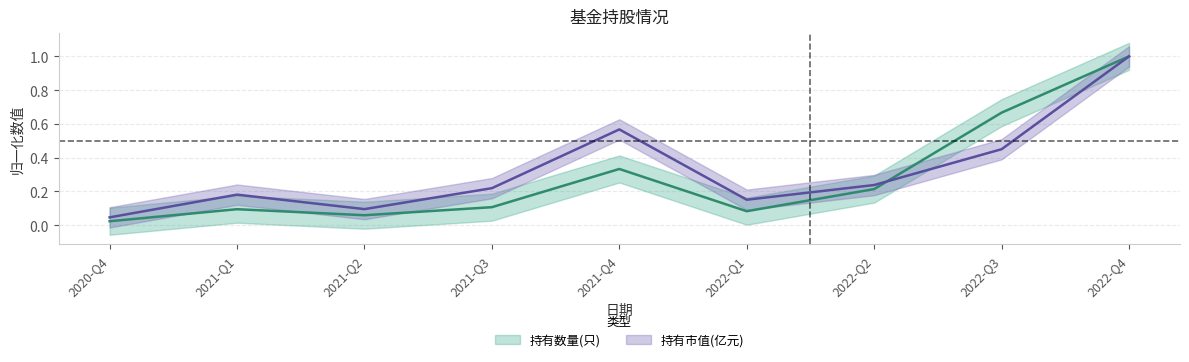

How many times do 持有市值(亿元) and 持有数量(只) cross each other?

1